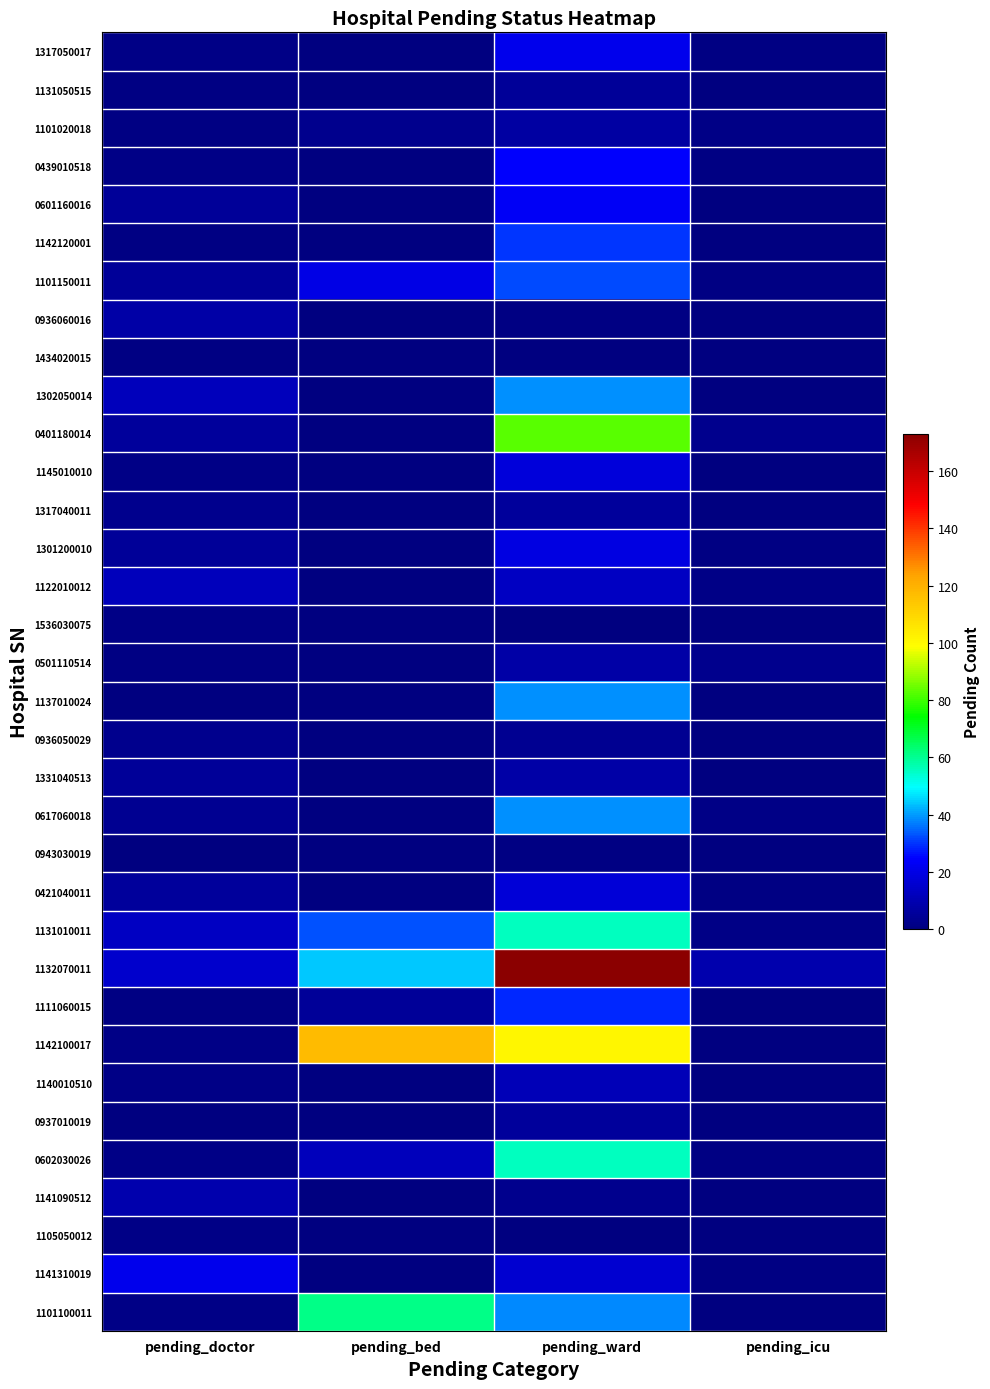

Reading left to right, transcribe all the data shown in this chart.

1317050017: pending_doctor=2	pending_bed=0	pending_ward=21	pending_icu=1
1131050515: pending_doctor=1	pending_bed=0	pending_ward=5	pending_icu=0
1101020018: pending_doctor=1	pending_bed=3	pending_ward=7	pending_icu=2
0439010518: pending_doctor=2	pending_bed=0	pending_ward=25	pending_icu=1
0601160016: pending_doctor=5	pending_bed=0	pending_ward=23	pending_icu=0
1142120001: pending_doctor=1	pending_bed=0	pending_ward=30	pending_icu=0
1101150011: pending_doctor=5	pending_bed=20	pending_ward=32	pending_icu=1
0936060016: pending_doctor=8	pending_bed=0	pending_ward=1	pending_icu=0
1434020015: pending_doctor=1	pending_bed=0	pending_ward=0	pending_icu=0
1302050014: pending_doctor=12	pending_bed=0	pending_ward=39	pending_icu=0
0401180014: pending_doctor=6	pending_bed=0	pending_ward=83	pending_icu=3
1145010010: pending_doctor=2	pending_bed=0	pending_ward=18	pending_icu=0
1317040011: pending_doctor=3	pending_bed=0	pending_ward=6	pending_icu=0
1301200010: pending_doctor=5	pending_bed=0	pending_ward=19	pending_icu=1
1122010012: pending_doctor=12	pending_bed=0	pending_ward=13	pending_icu=2
1536030075: pending_doctor=2	pending_bed=0	pending_ward=0	pending_icu=0
0501110514: pending_doctor=1	pending_bed=0	pending_ward=8	pending_icu=3
1137010024: pending_doctor=0	pending_bed=0	pending_ward=39	pending_icu=0
0936050029: pending_doctor=3	pending_bed=0	pending_ward=4	pending_icu=0
1331040513: pending_doctor=5	pending_bed=0	pending_ward=8	pending_icu=0
0617060018: pending_doctor=4	pending_bed=0	pending_ward=39	pending_icu=2
0943030019: pending_doctor=0	pending_bed=0	pending_ward=1	pending_icu=0
0421040011: pending_doctor=6	pending_bed=0	pending_ward=17	pending_icu=1
1131010011: pending_doctor=13	pending_bed=33	pending_ward=56	pending_icu=2
1132070011: pending_doctor=15	pending_bed=44	pending_ward=173	pending_icu=9
1111060015: pending_doctor=1	pending_bed=5	pending_ward=29	pending_icu=0
1142100017: pending_doctor=2	pending_bed=117	pending_ward=101	pending_icu=0
1140010510: pending_doctor=2	pending_bed=0	pending_ward=11	pending_icu=0
0937010019: pending_doctor=0	pending_bed=0	pending_ward=6	pending_icu=0
0602030026: pending_doctor=2	pending_bed=12	pending_ward=56	pending_icu=1
1141090512: pending_doctor=9	pending_bed=0	pending_ward=3	pending_icu=0
1105050012: pending_doctor=2	pending_bed=0	pending_ward=0	pending_icu=0
1141310019: pending_doctor=21	pending_bed=0	pending_ward=16	pending_icu=1
1101100011: pending_doctor=2	pending_bed=61	pending_ward=38	pending_icu=0